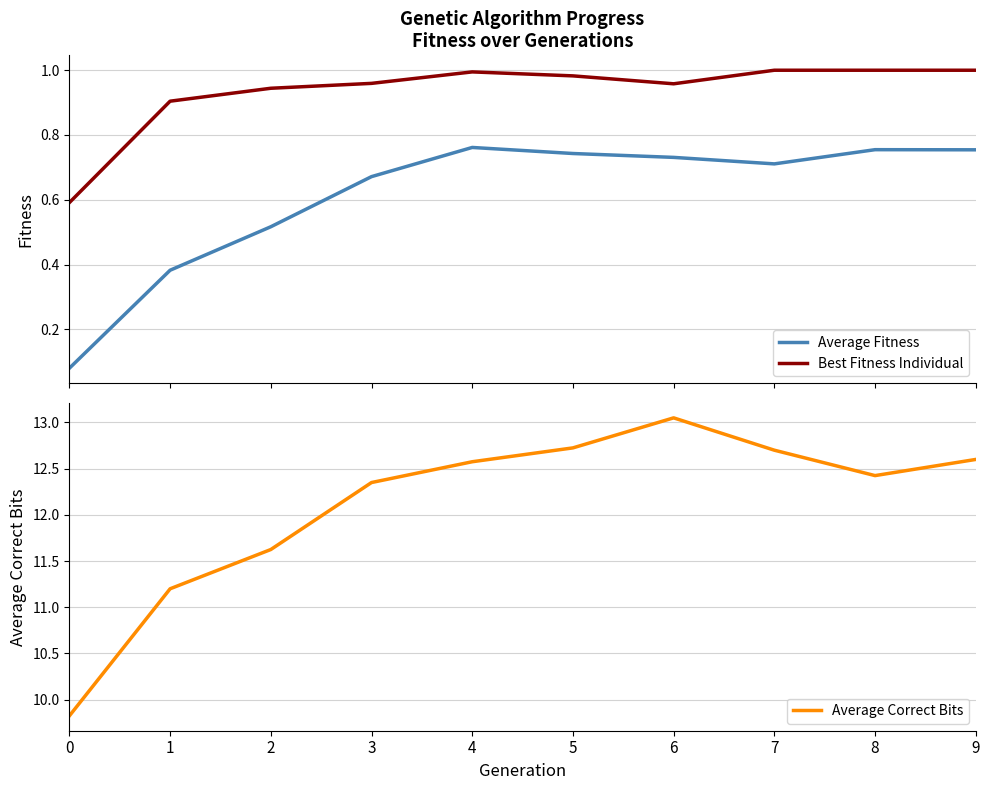

Count the number of categories in the chart.

10